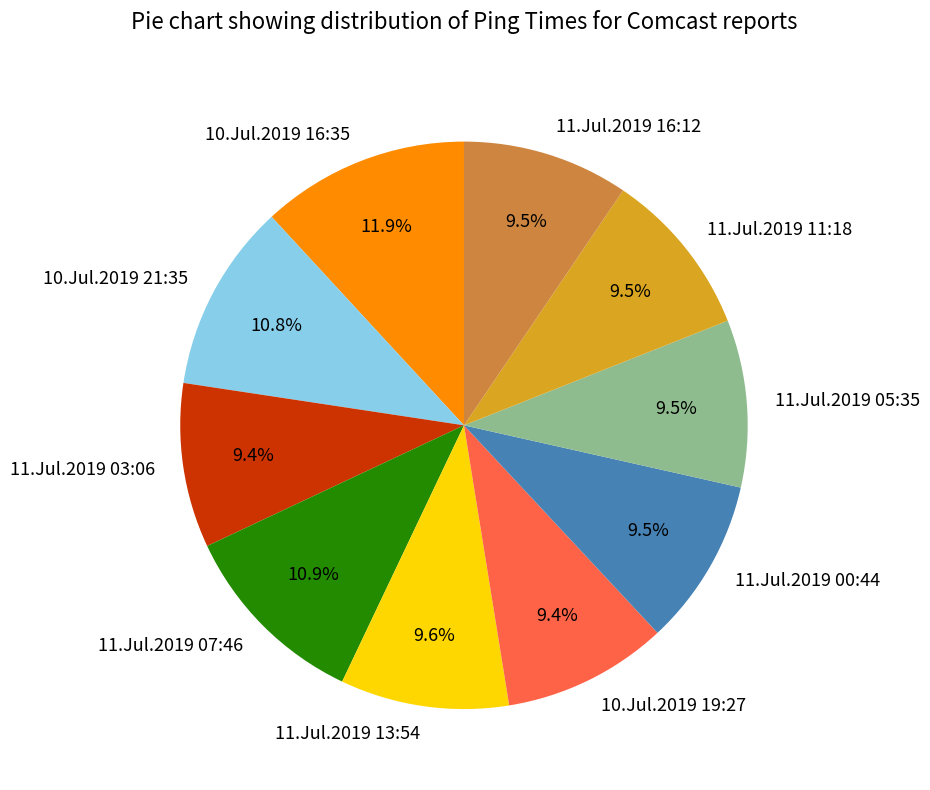

Is it true that 10.Jul.2019 16:35 is 12% of the pie?

True